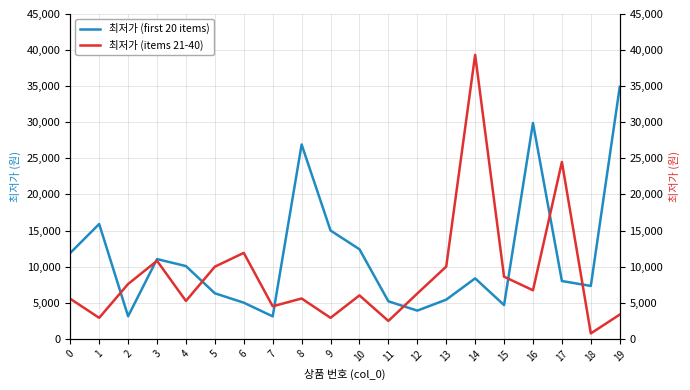

List the series in order of their overall mean, highest first.

최저가 (first 20 items), 최저가 (items 21-40)